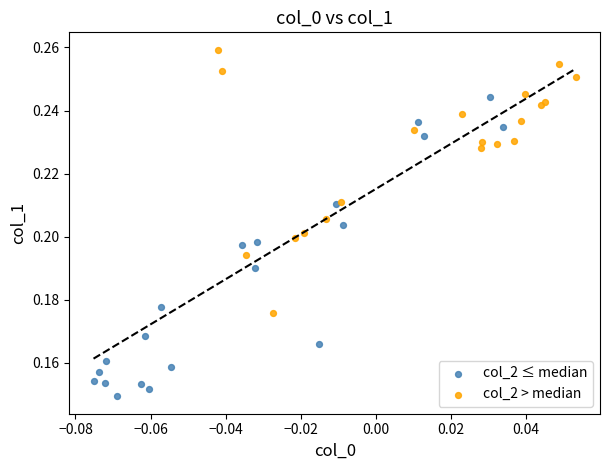

Which series reaches the maximum Y coordinate?

col_2 > median